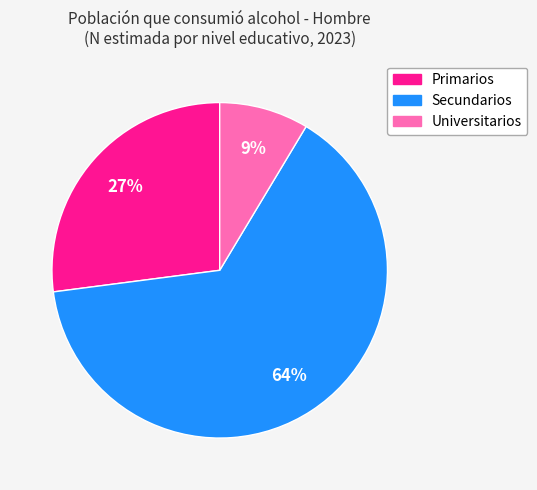

What is the smallest slice in the pie chart?

Universitarios